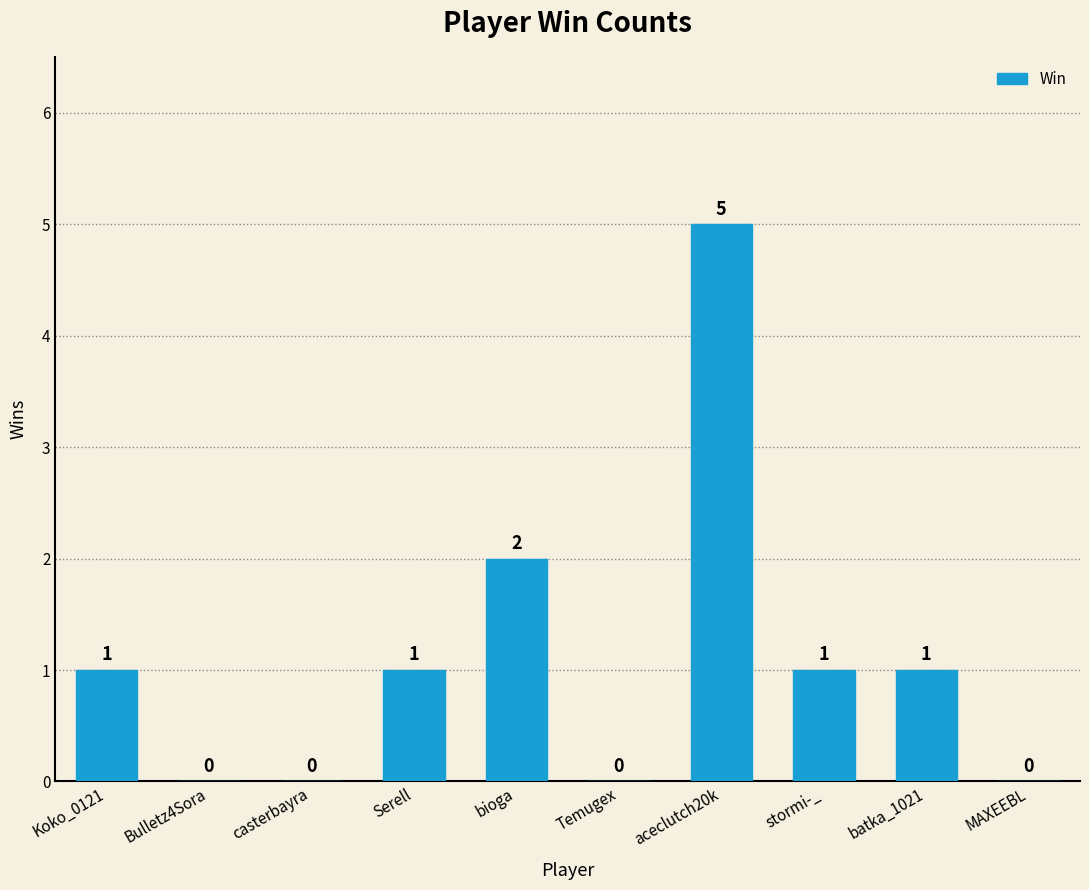

At which label is the value closest to 2?

bioga